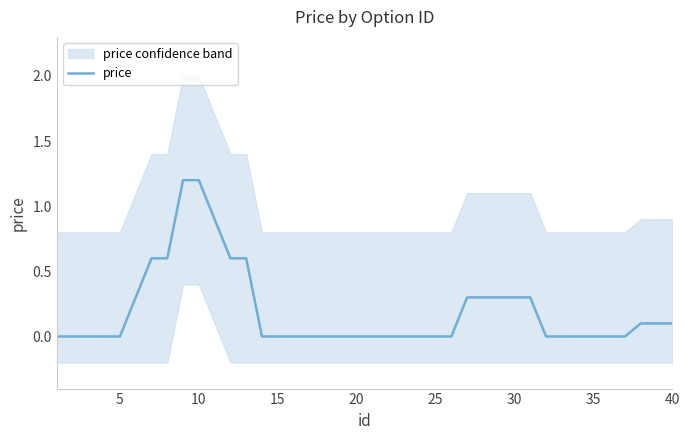

True or false: there are more than 1 points higher than both neighbors.

False